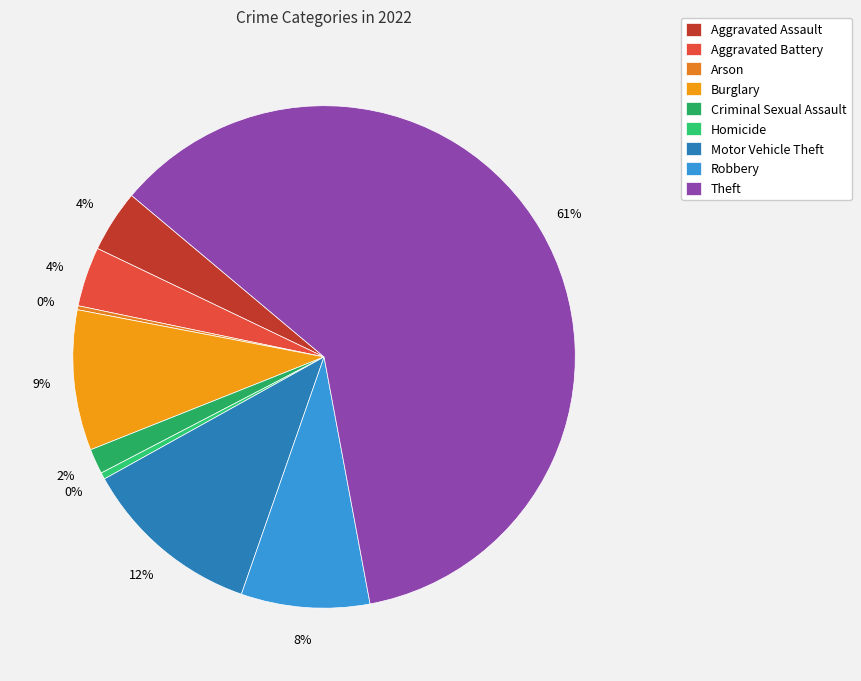

Count the number of slices in the pie.

9